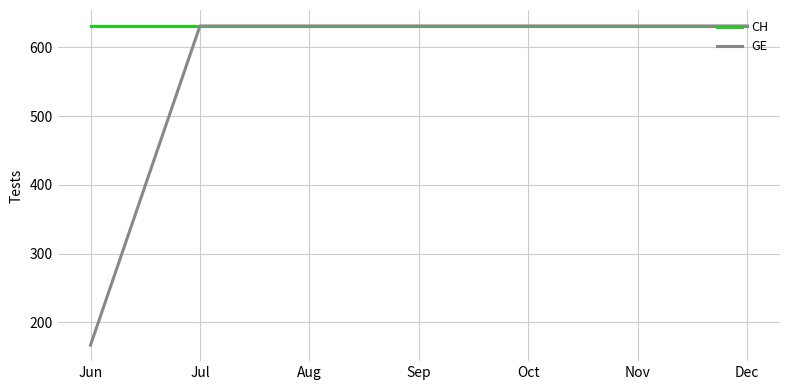

Reading right to left, what are all the values shown in this chart?

CH: 631	631	631	631	631	631	631
GE: 631	631	631	631	631	631	167